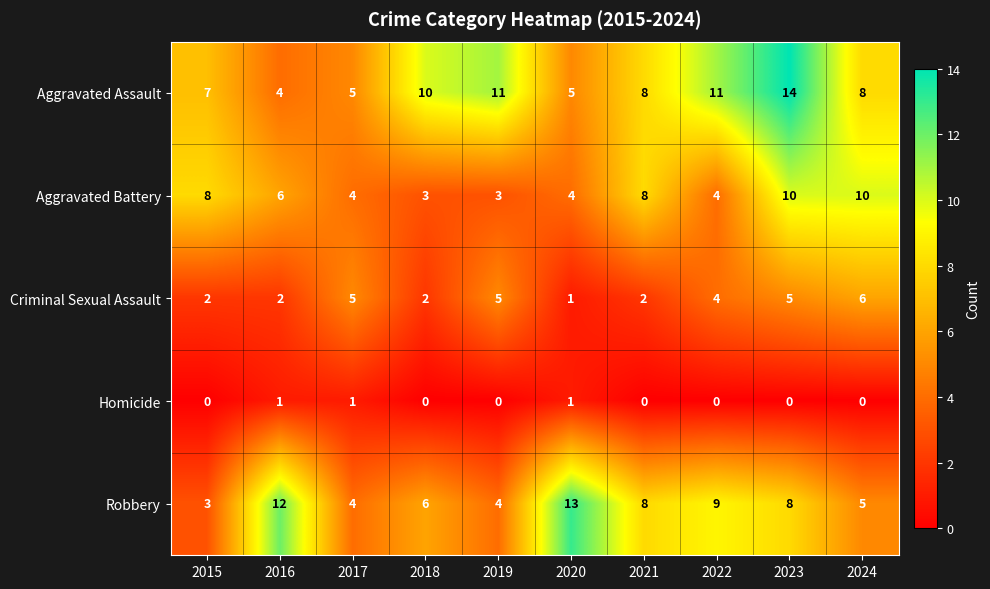

At which category is the sum across all series the highest?

2023